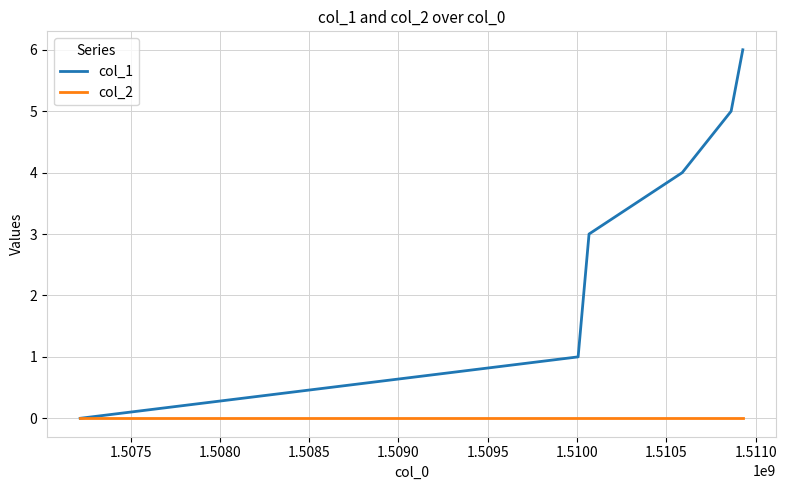

Which series has the largest total across all categories?

col_1